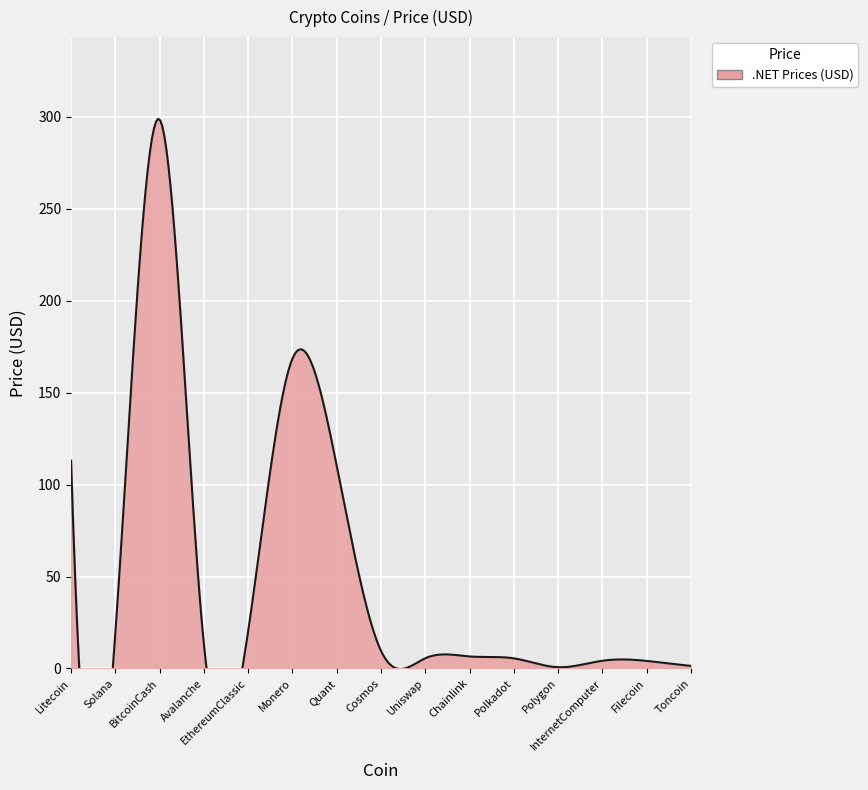

What is the label of the 10th point from the right?

Monero